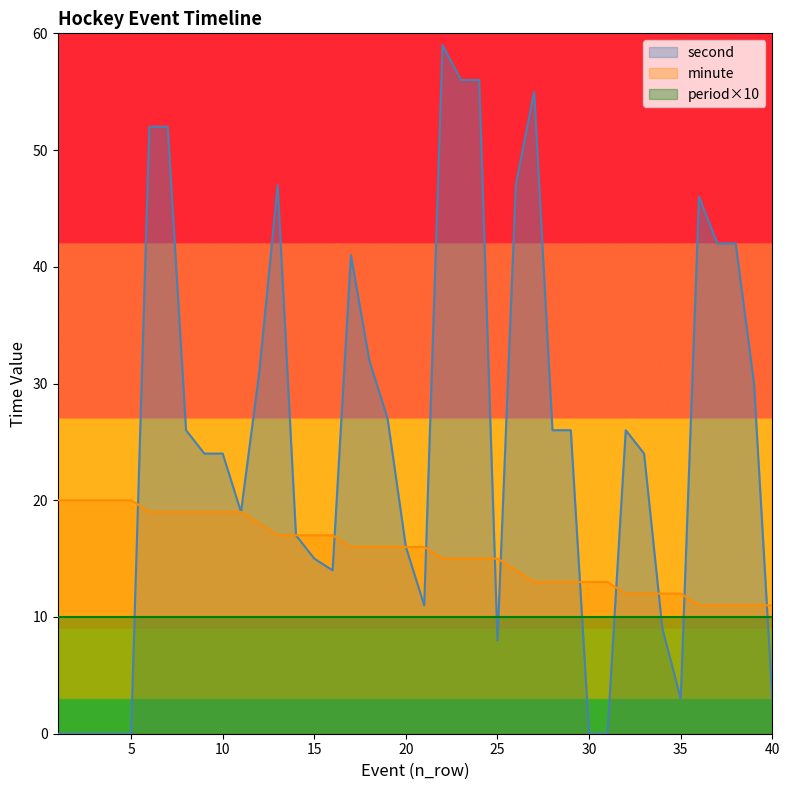

At which label does minute first exceed 16?

1